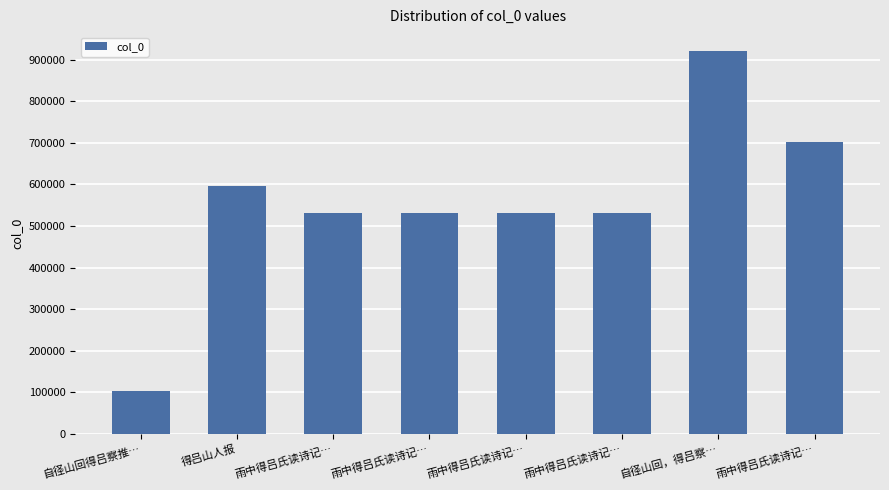

List the labels in order of value, largest first.

自径山回，得吕察…, 雨中得吕氏读诗记…, 得吕山人报, 雨中得吕氏读诗记…, 雨中得吕氏读诗记…, 雨中得吕氏读诗记…, 雨中得吕氏读诗记…, 自径山回得吕察推…